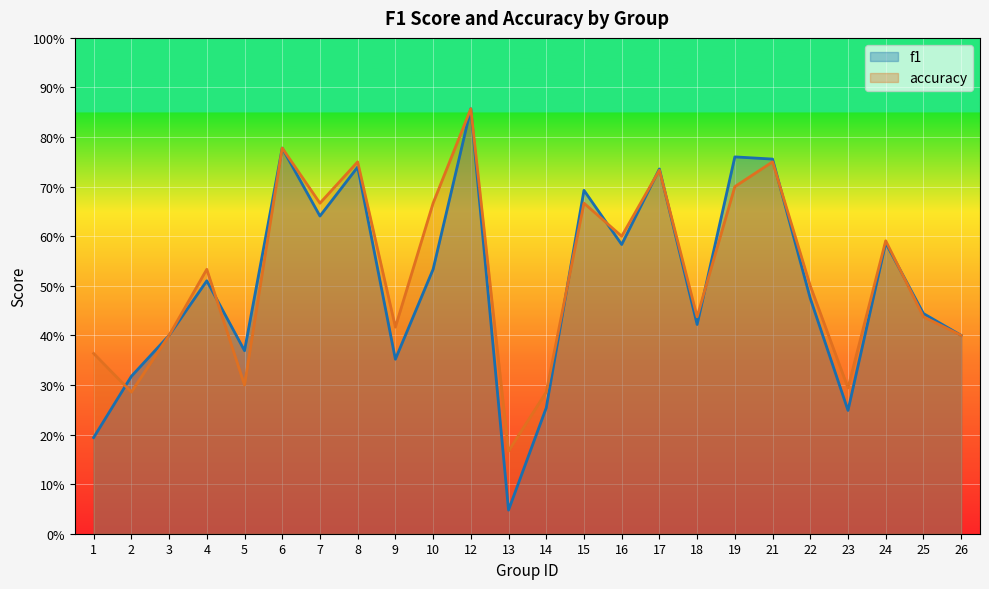

How many times do f1 and accuracy cross each other?

9